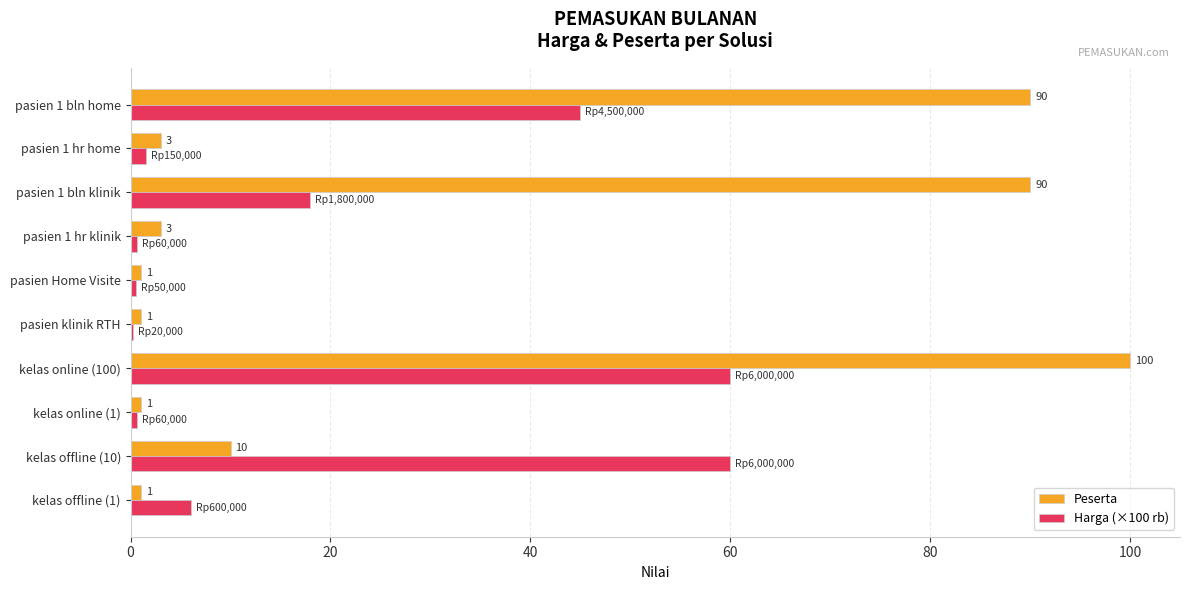

What is the greatest value displayed?

100.0